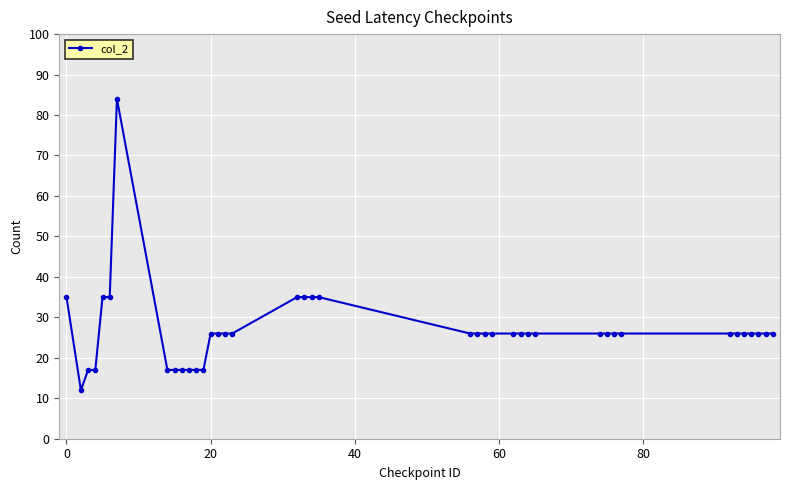

Is this an area chart (filled region under the line)?

No